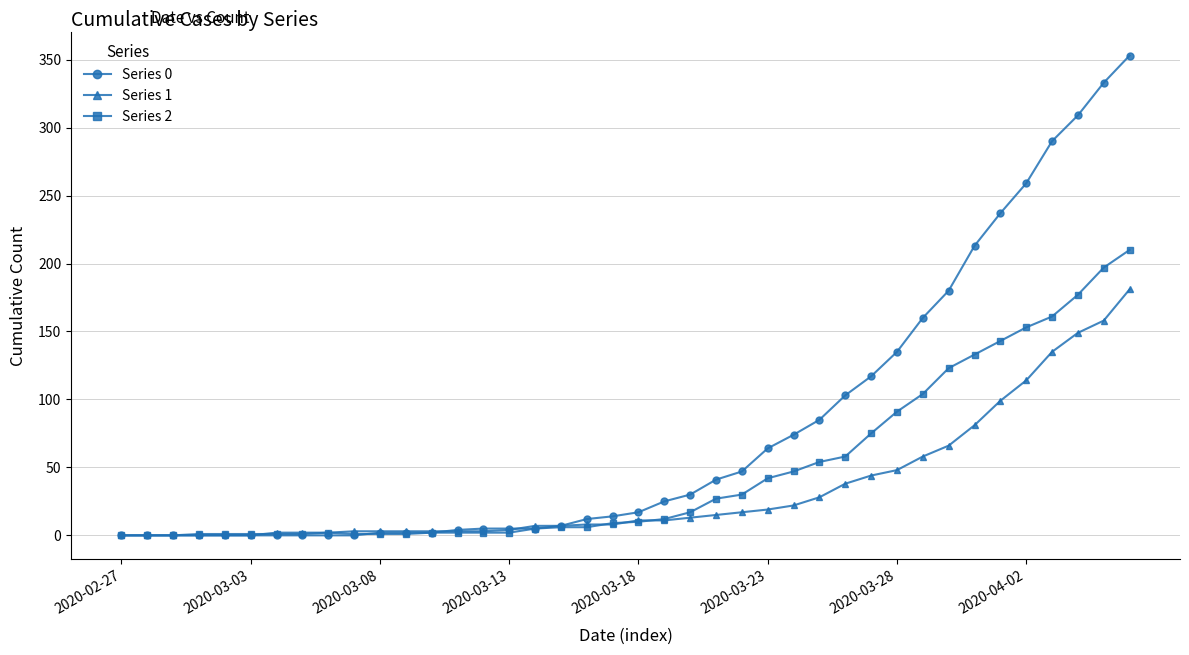

Which series ends up on top after the final intersection of Series 2 and Series 0?

Series 0